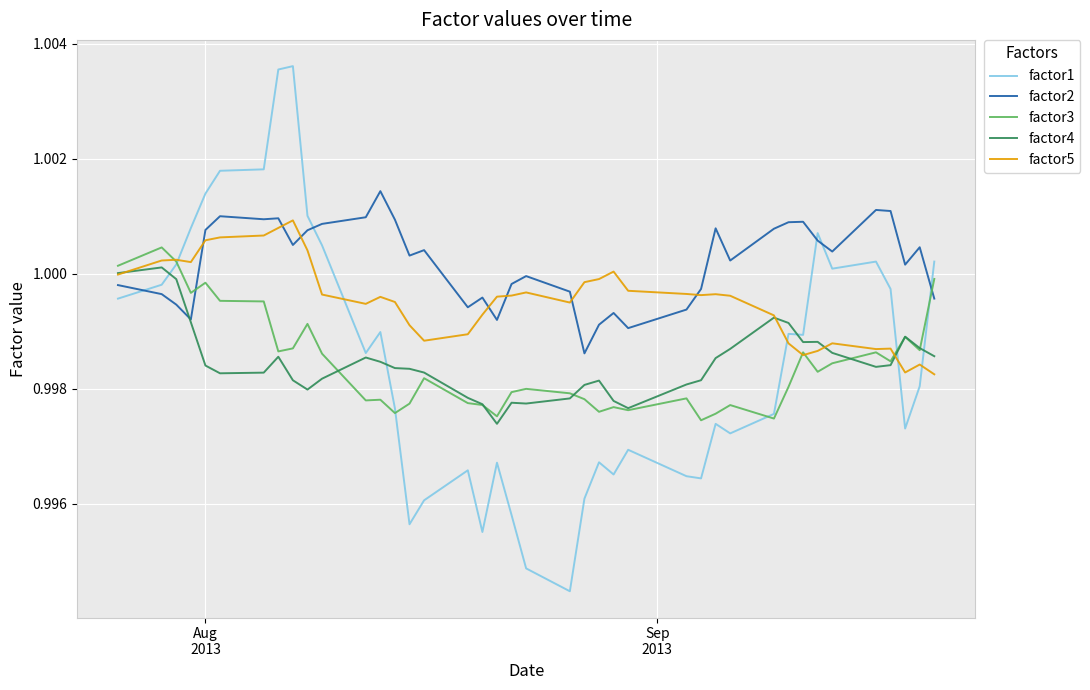

Does the chart display data point markers on the line(s)?

No